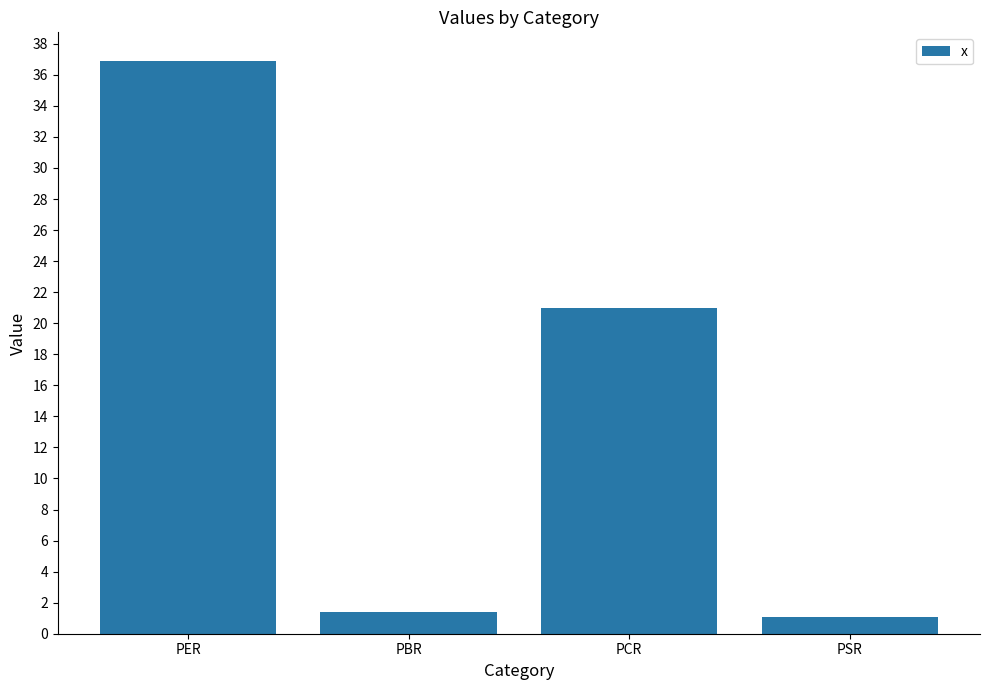

What is the change in value from PBR to PSR?

-0.3